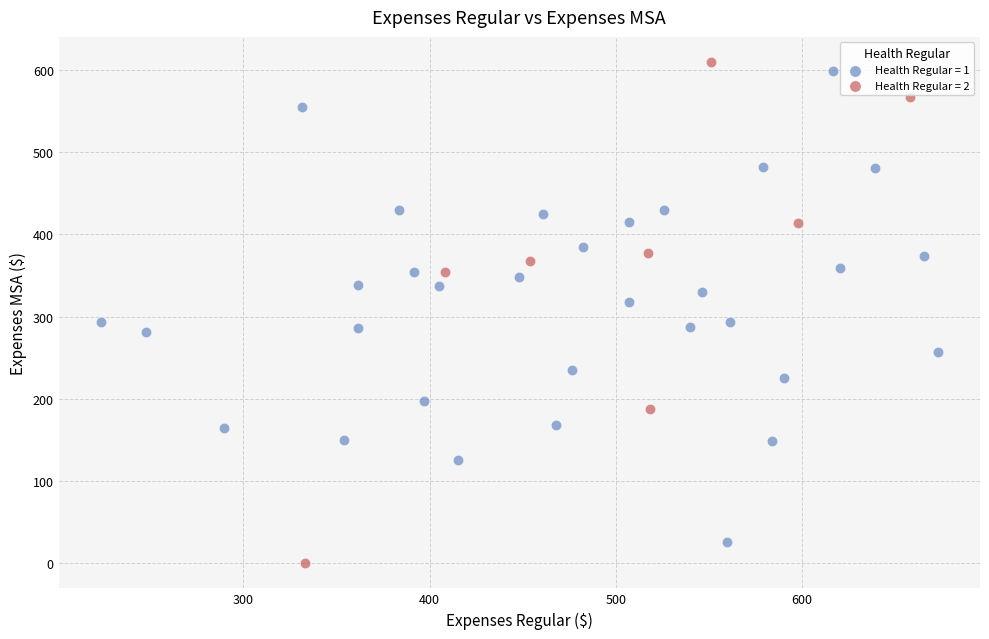

Which series reaches the maximum Y coordinate?

Health Regular = 2